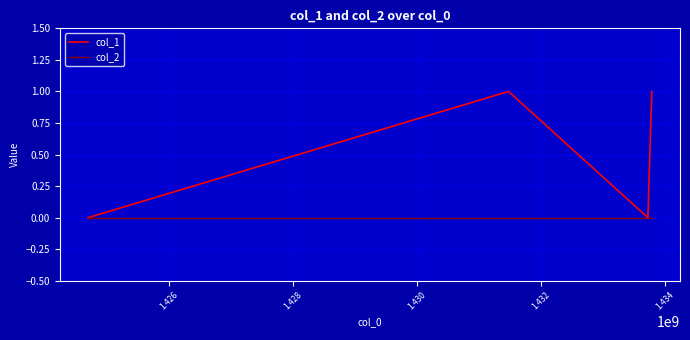

List the series in order of their peak value, lowest first.

col_2, col_1